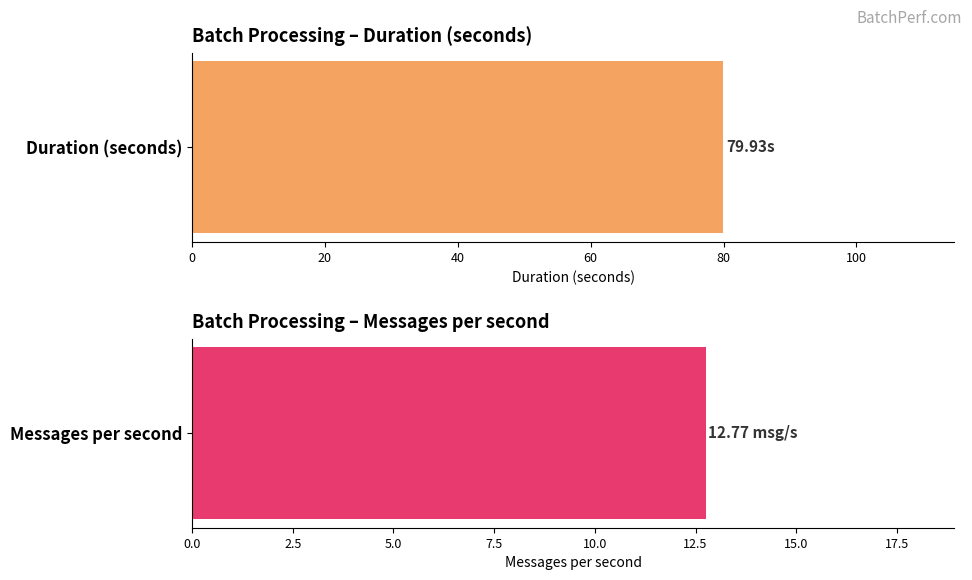

At 5, list the series in order from largest to smallest.

Duration (seconds), Messages per second